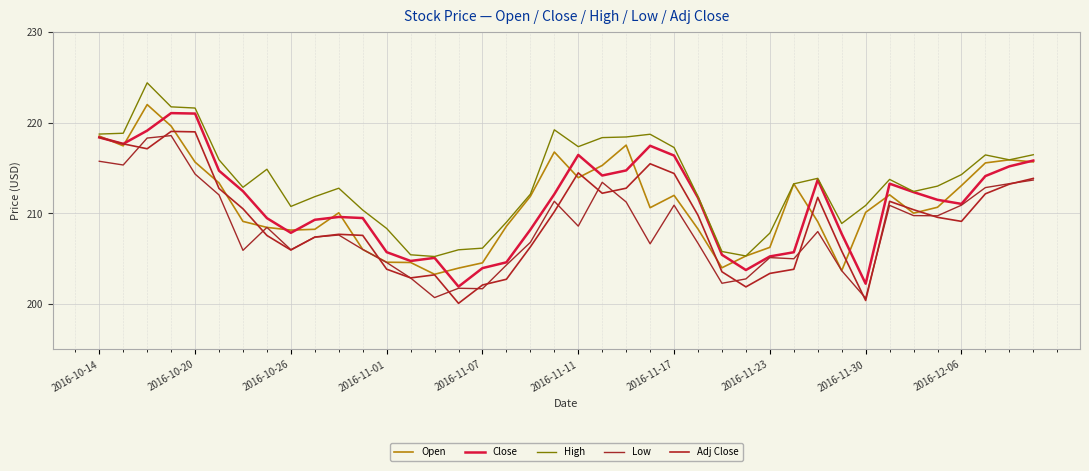

Is this an area chart (filled region under the line)?

No